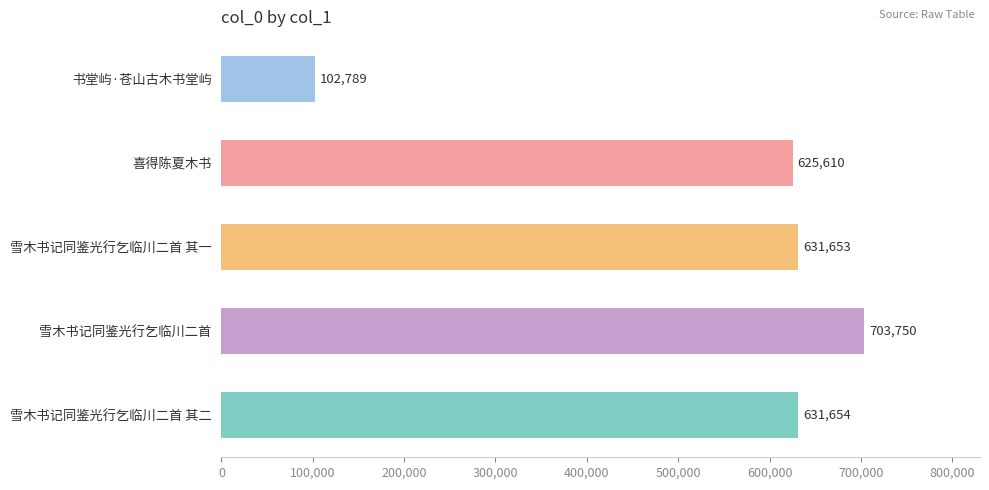

Rank the categories by value from highest to lowest.

雪木书记同鉴光行乞临川二首, 雪木书记同鉴光行乞临川二首 其二, 雪木书记同鉴光行乞临川二首 其一, 喜得陈夏木书, 书堂屿·苍山古木书堂屿